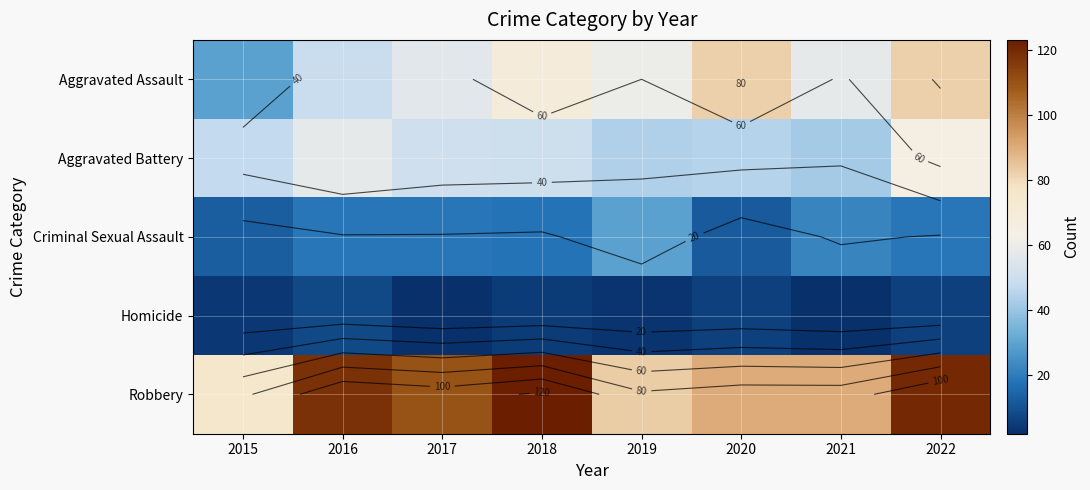

At how many categories does at least one series exceed 60?

8